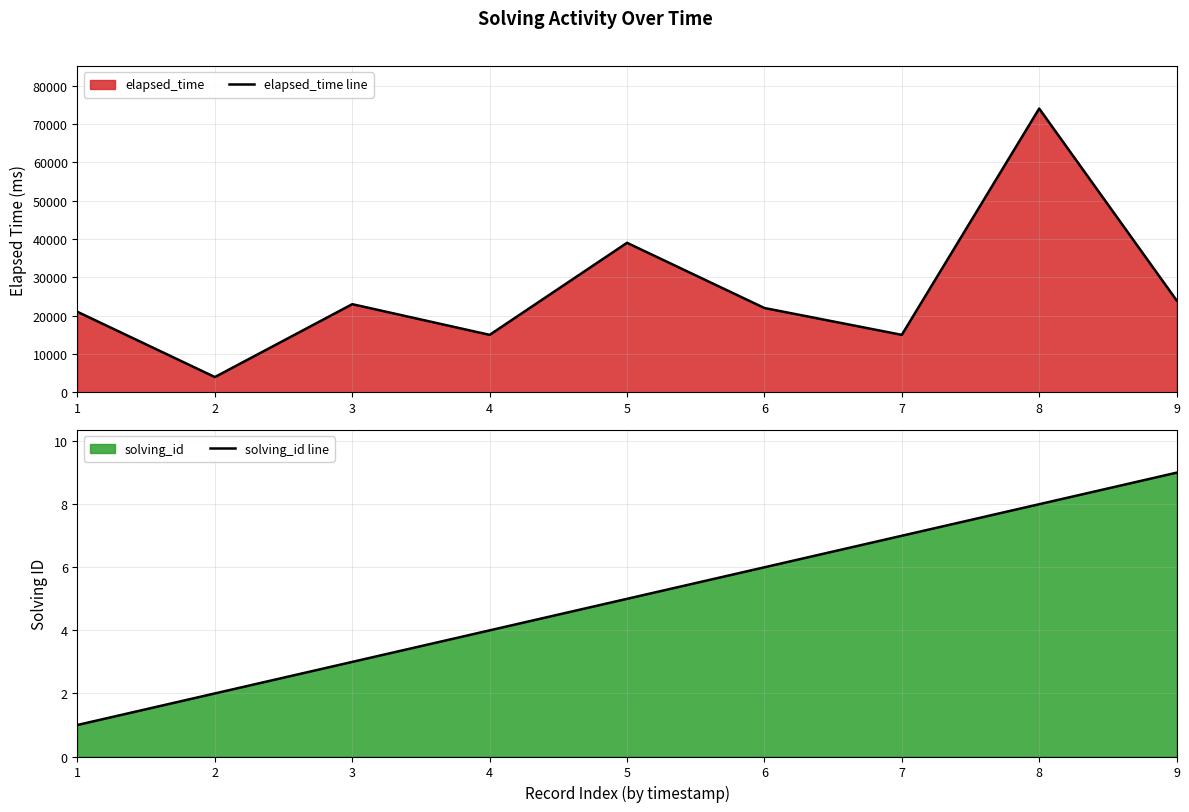

Reading left to right, transcribe all the data shown in this chart.

elapsed_time line: 21000	4000	23000	15000	39000	22000	15000	74000	24000
solving_id line: 1	2	3	4	5	6	7	8	9